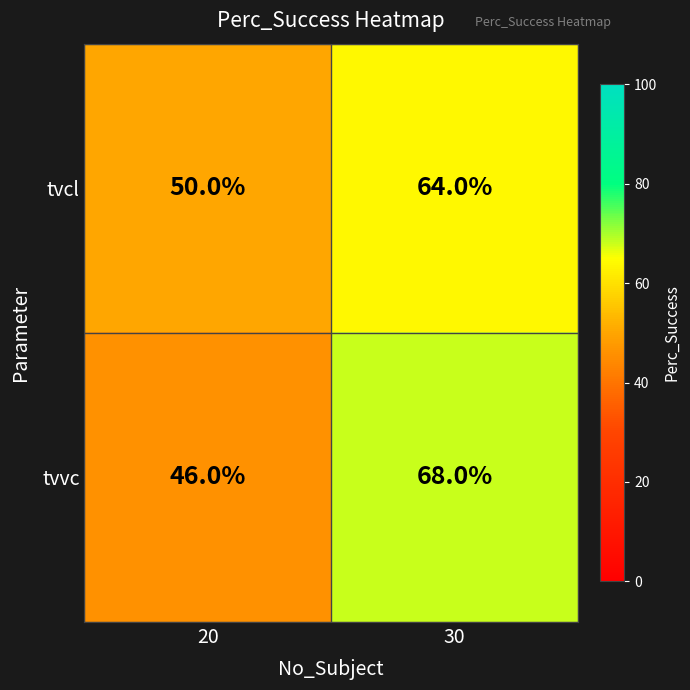

At which label is tvvc closest to 57?

20